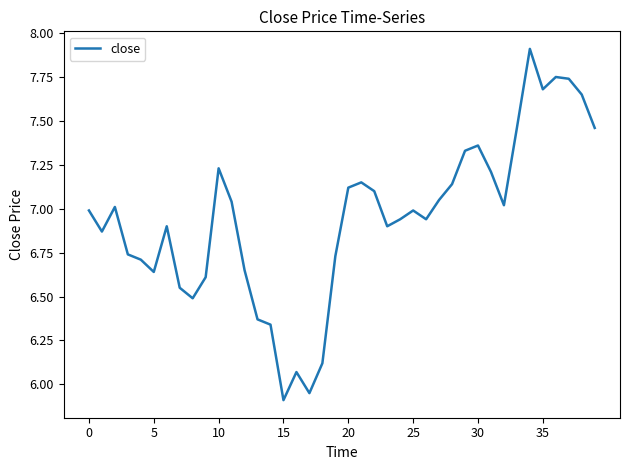

True or false: the data has more than 2 interior local peaks.

True